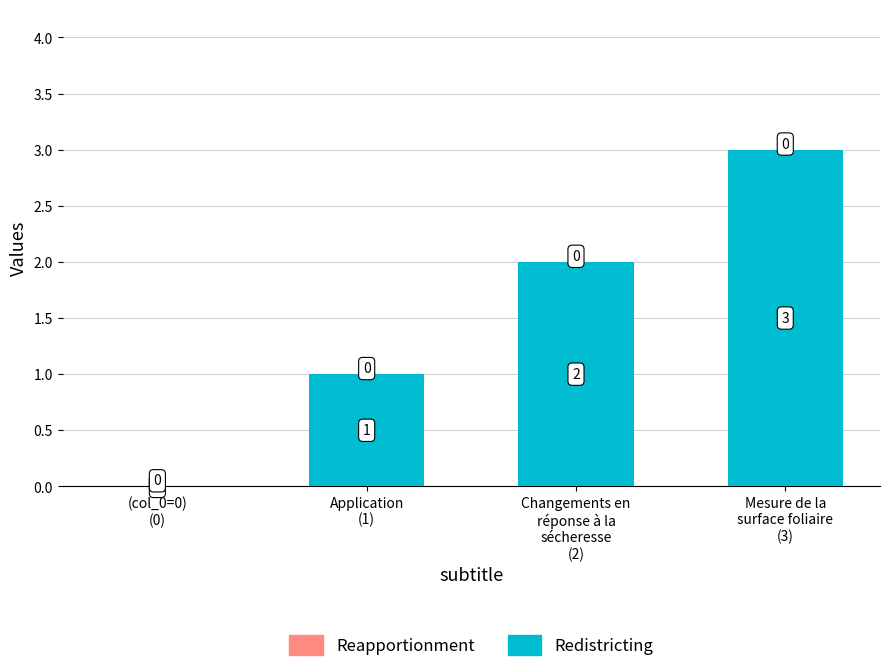

What is the sum of all values?

6